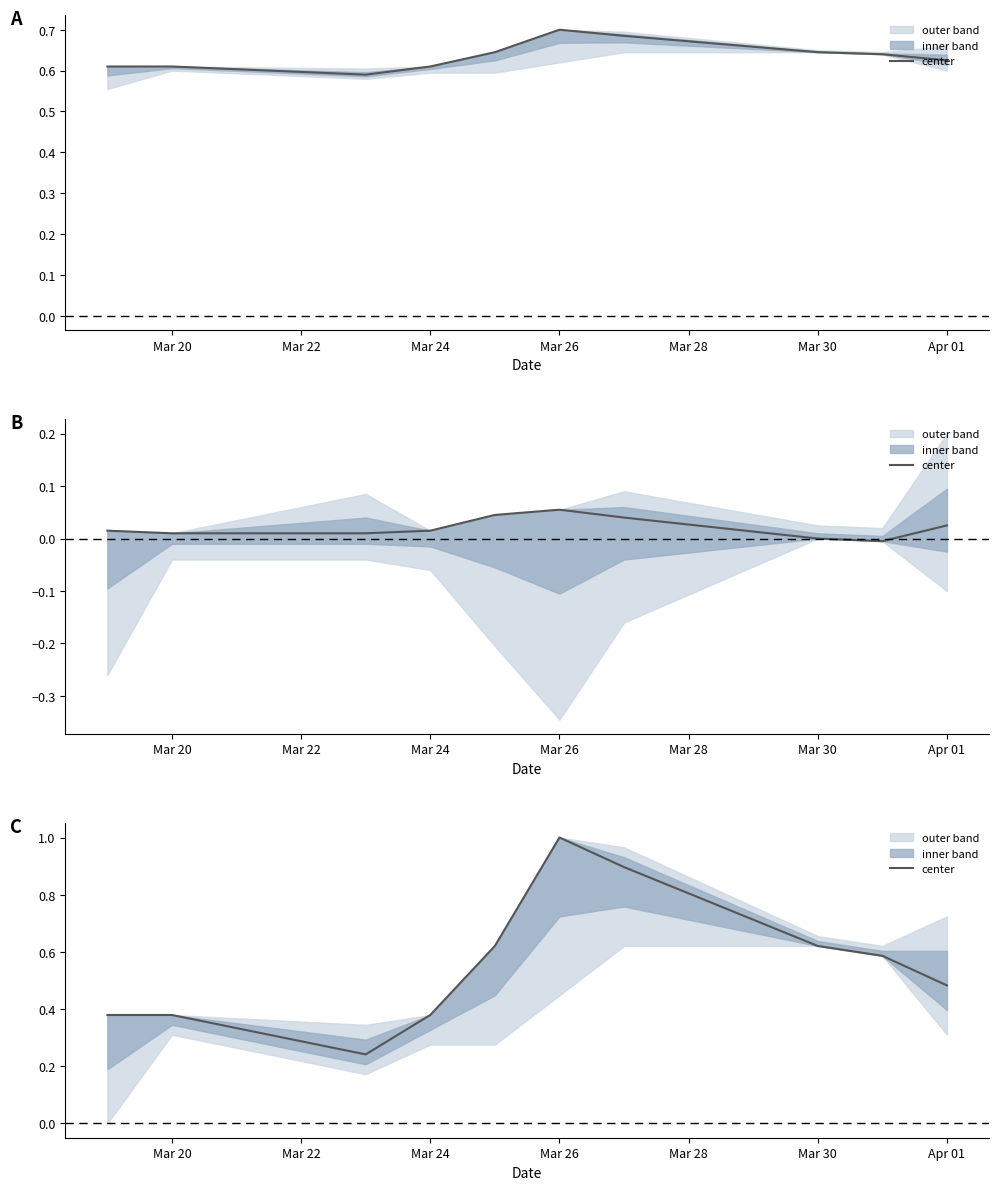

What position from the left is Mar 24?

4